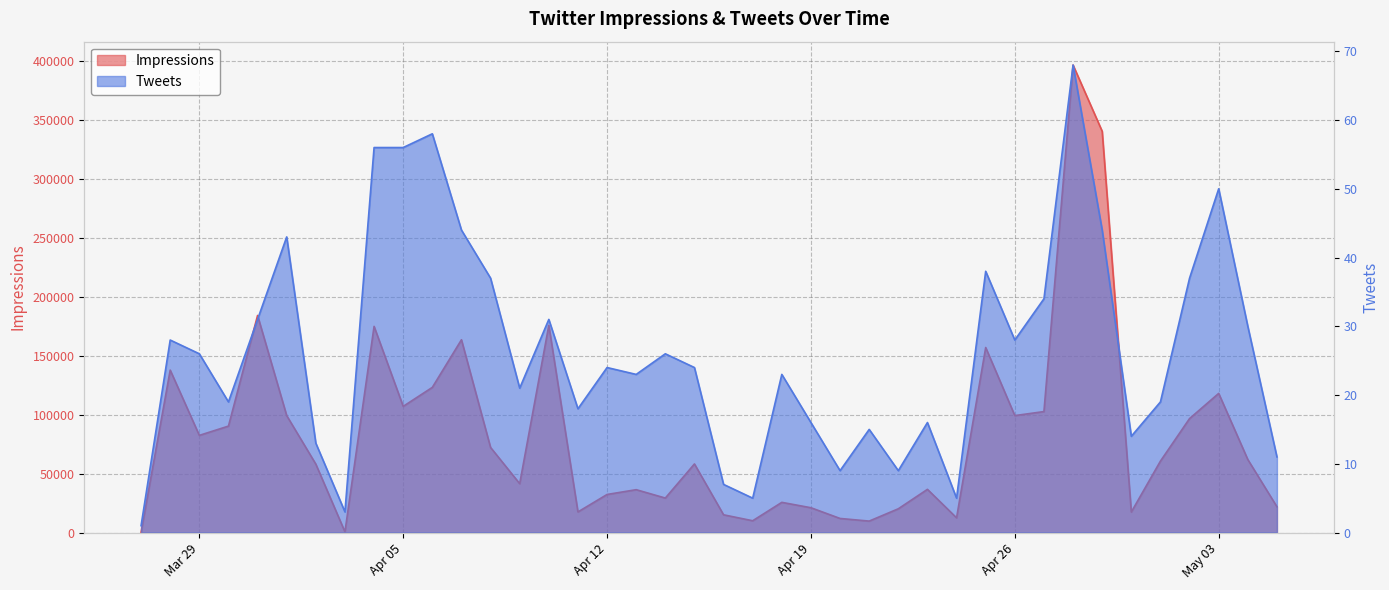

Does the chart display data point markers on the line(s)?

No